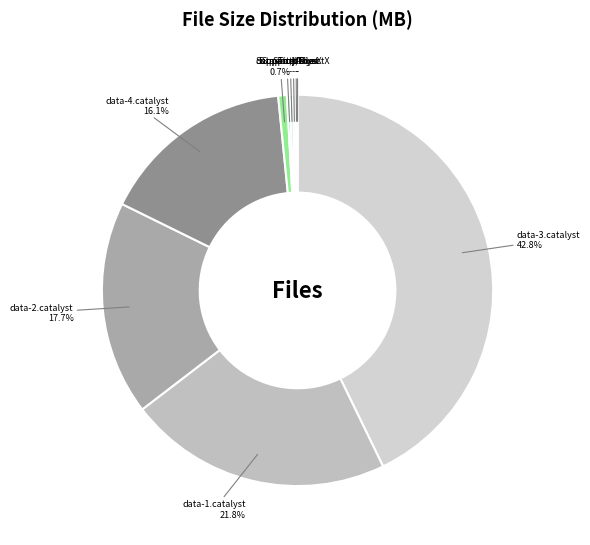

Which has a higher value, data-2.catalyst or data-1.catalyst?

data-1.catalyst